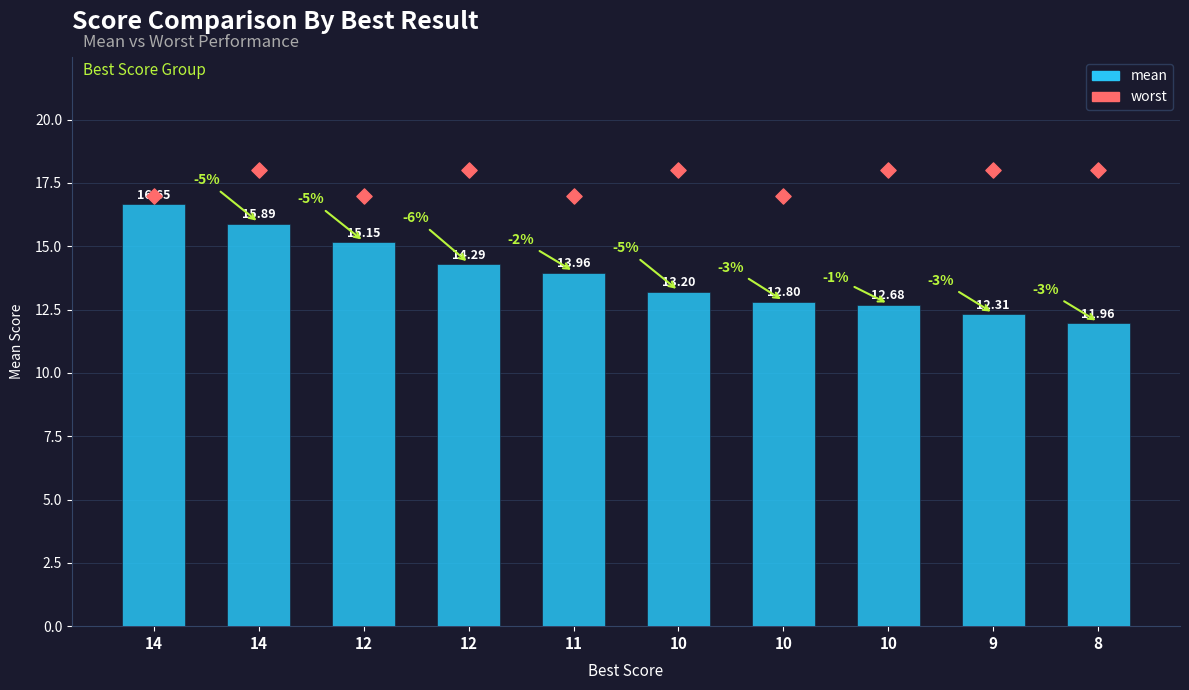

At which category is the sum across all series the highest?

14